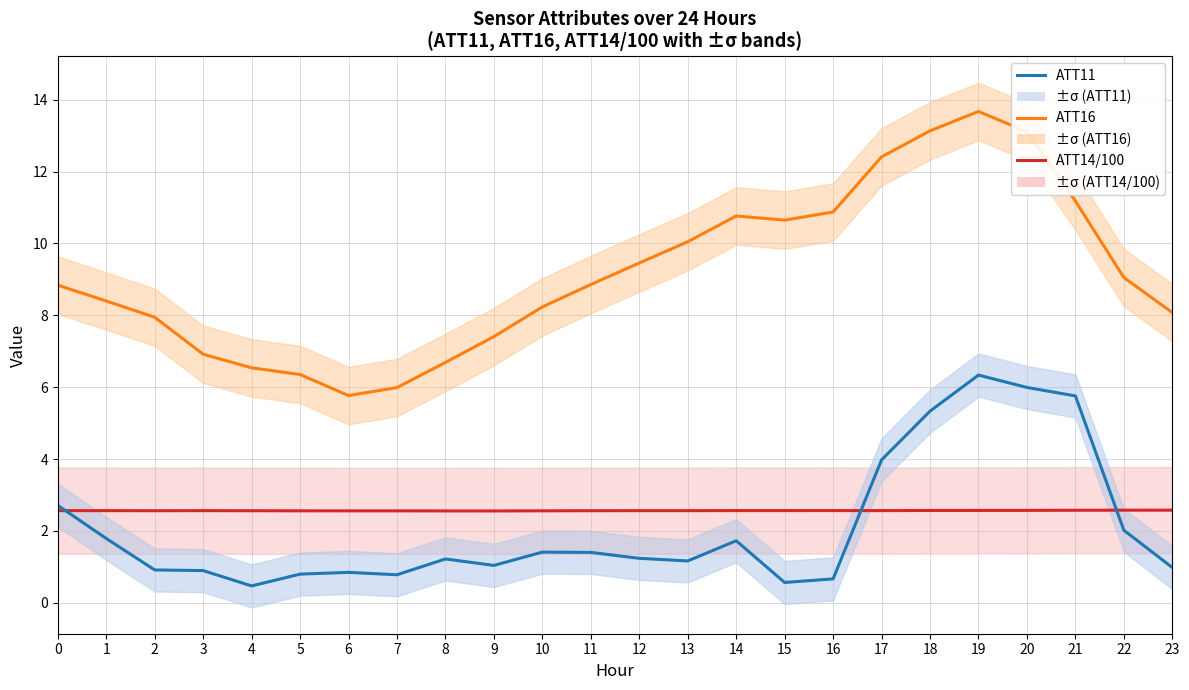

At which category is the sum across all series the highest?

19